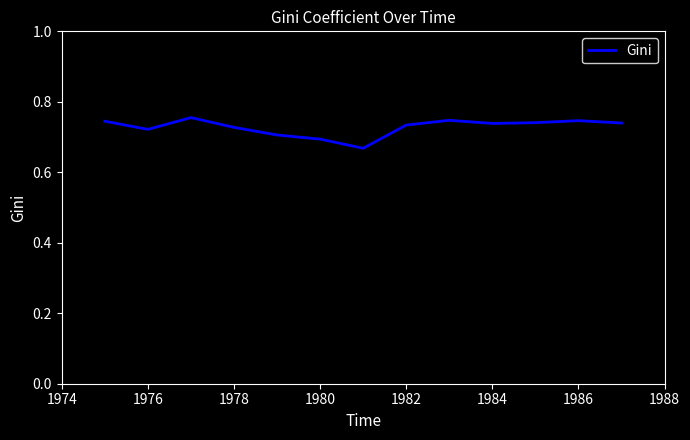

How many lines are shown in the chart?

1